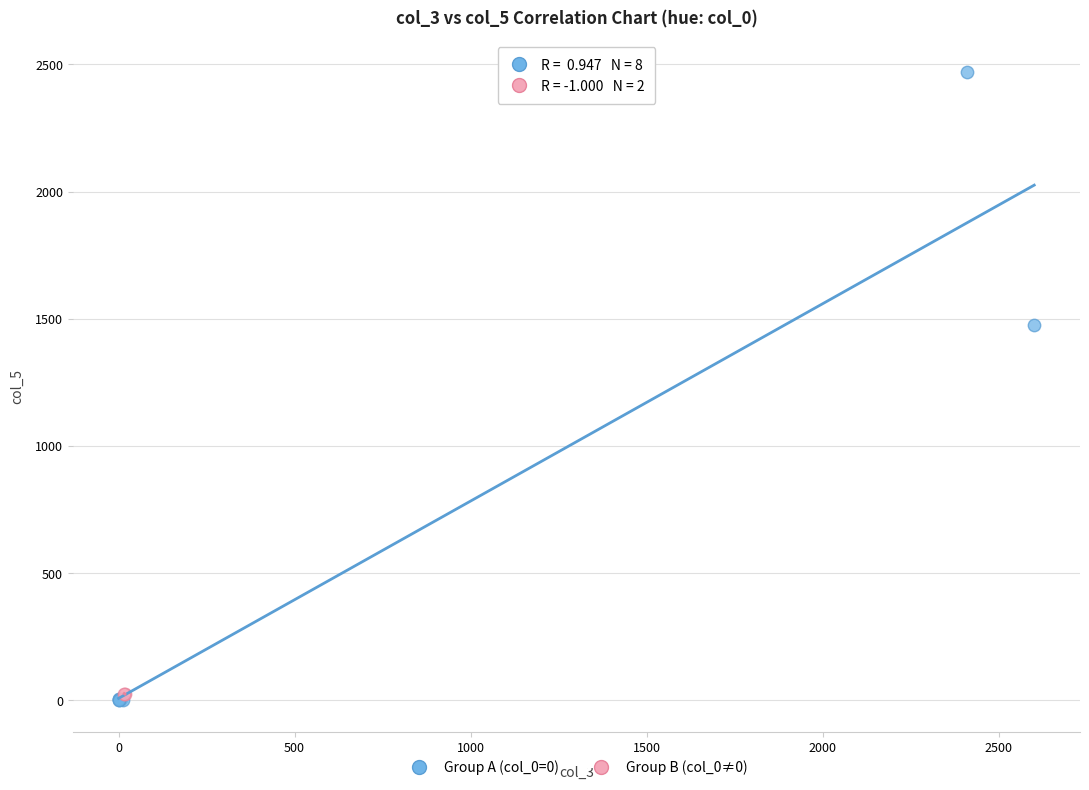

What are all the series names shown in the legend?

Group A (col_0=0), Group B (col_0≠0)